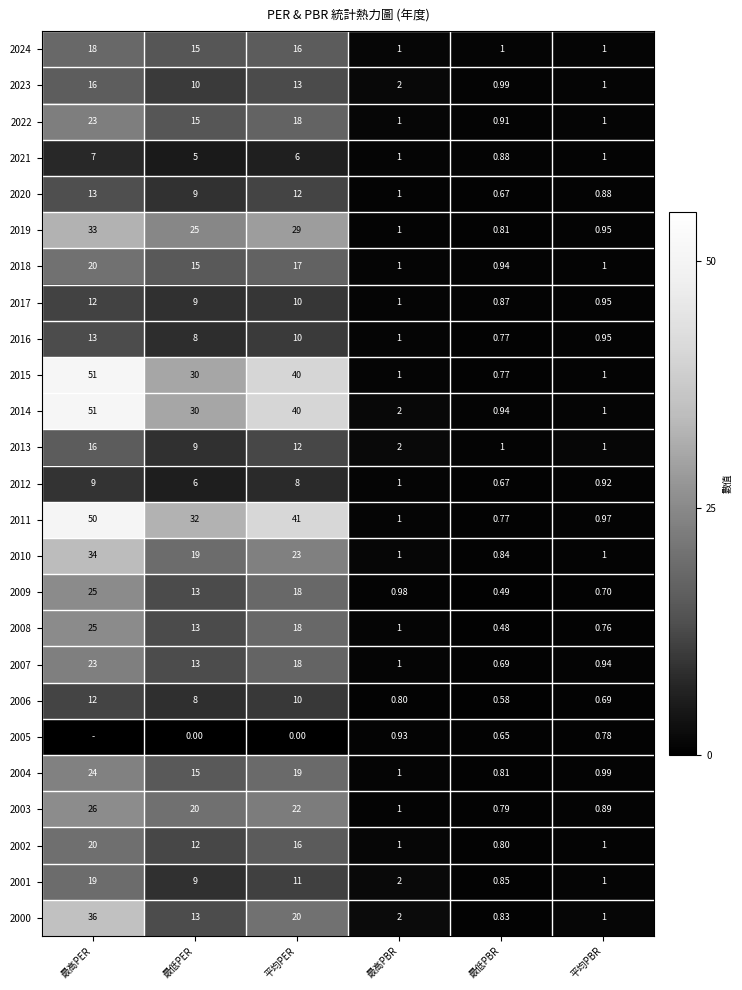

At which label does 2012 reach its minimum?

最低PBR